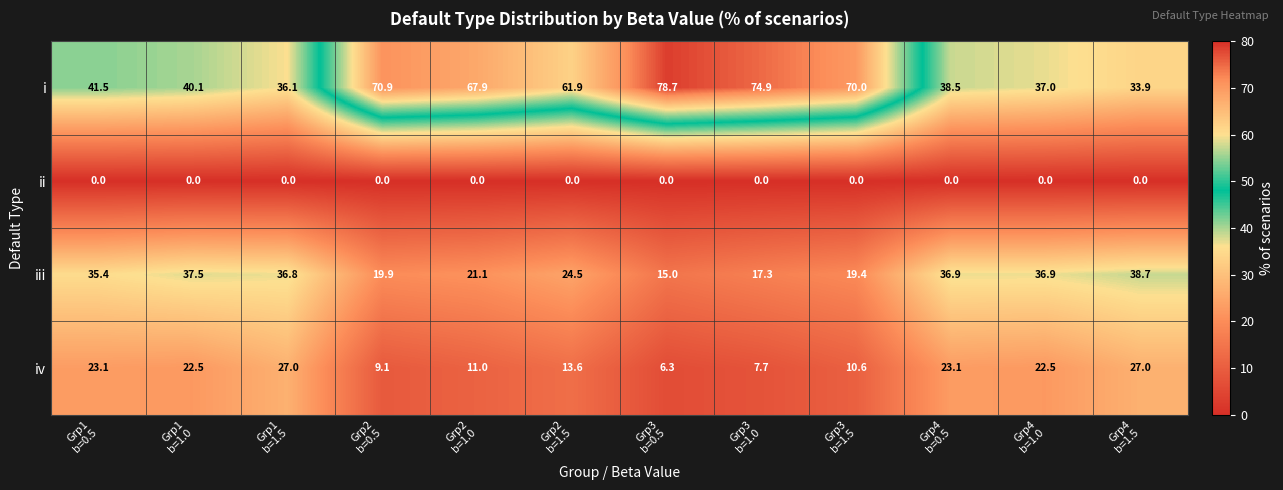

What is the average value of the iii series?

28.3